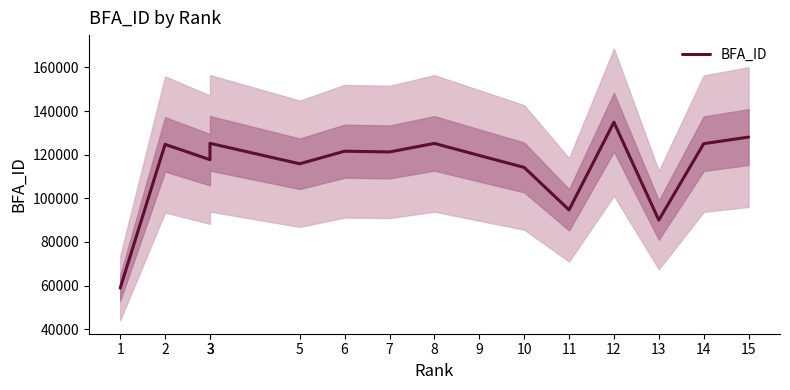

Reading right to left, extract all data points from this chart.

15=128055	14=125034	13=90016	12=134866	11=94691	10=114157	9=119635	8=125163	7=121243	6=121587	5=115825	3=125198	3=117710	2=124710	1=58848